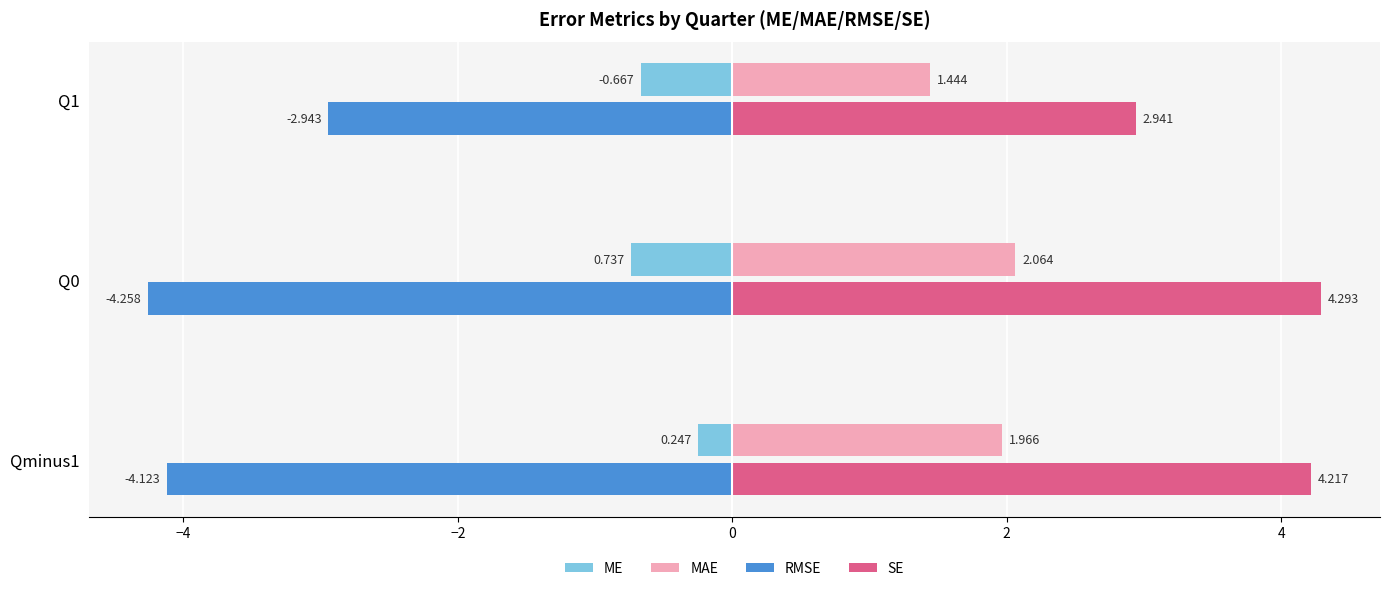

Is the value of ME at Qminus1 greater than the value of RMSE at Q0?

Yes